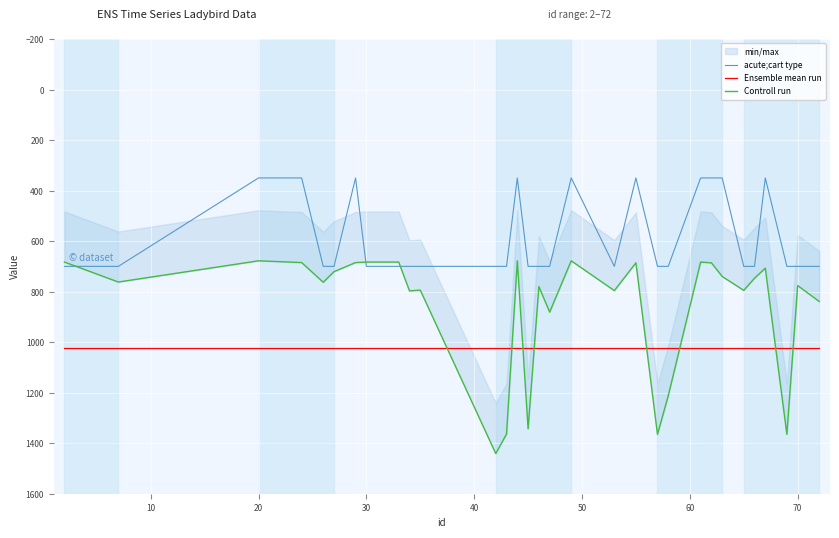

Which series has the largest total across all categories?

Ensemble mean run